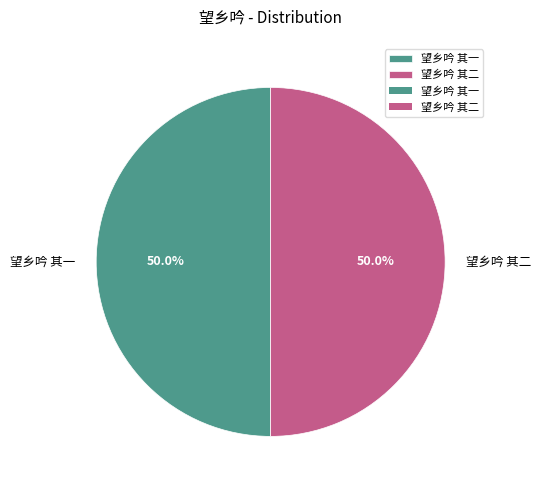

How many segments does this pie chart have?

2